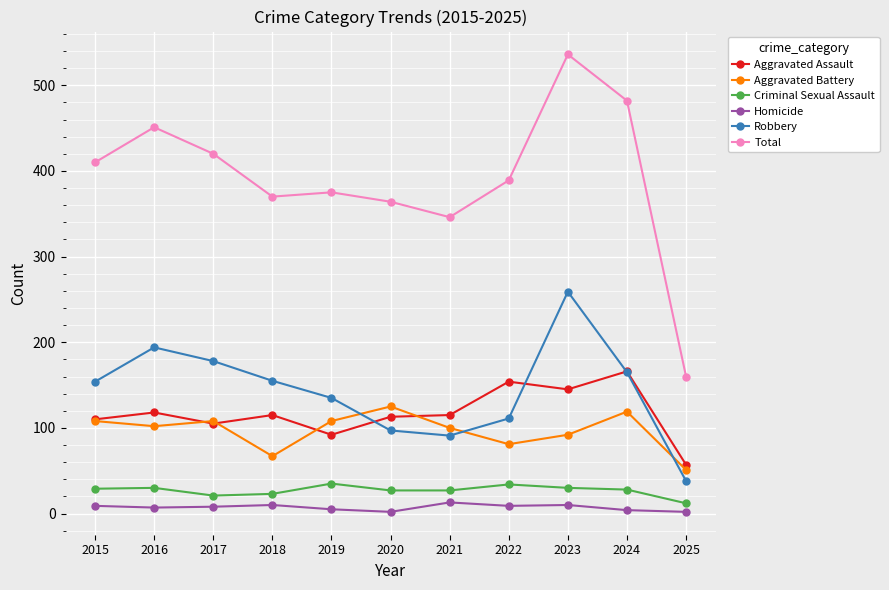

True or false: Total and Robbery cross at least once.

False